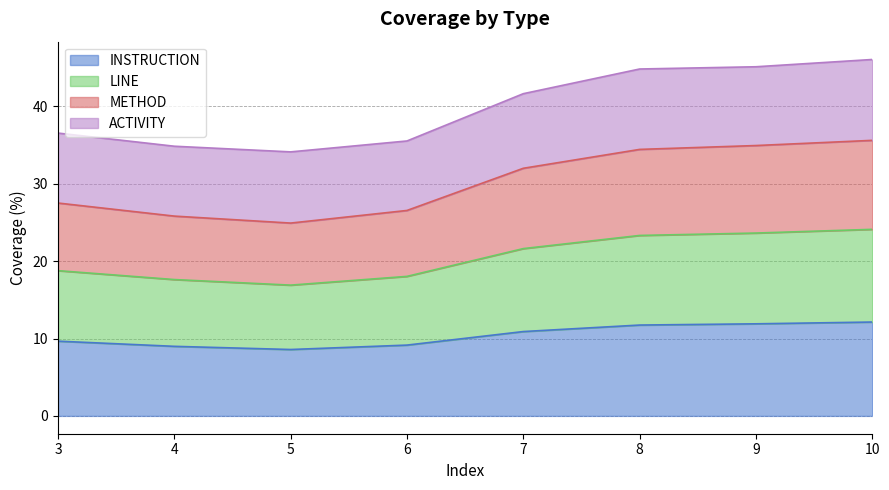

What is the total value across all series at 4?

34.9